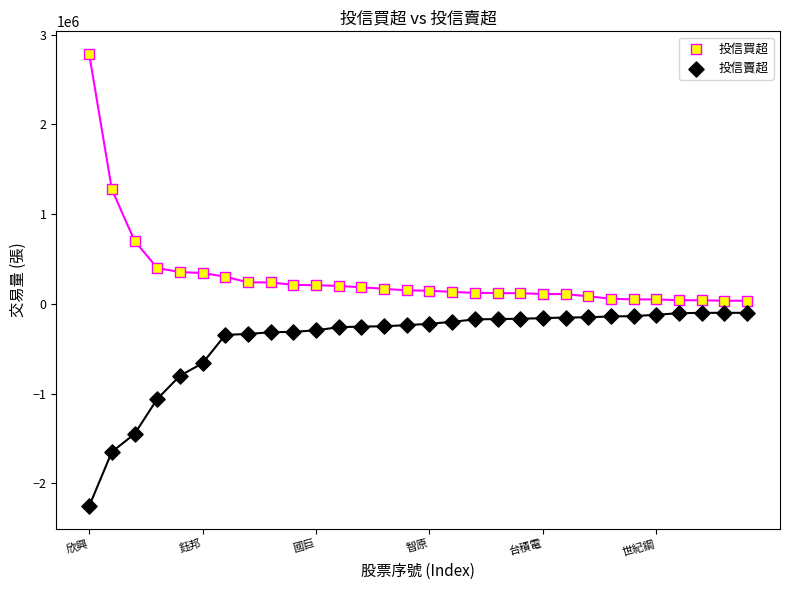

Which series reaches the minimum Y coordinate?

投信賣超